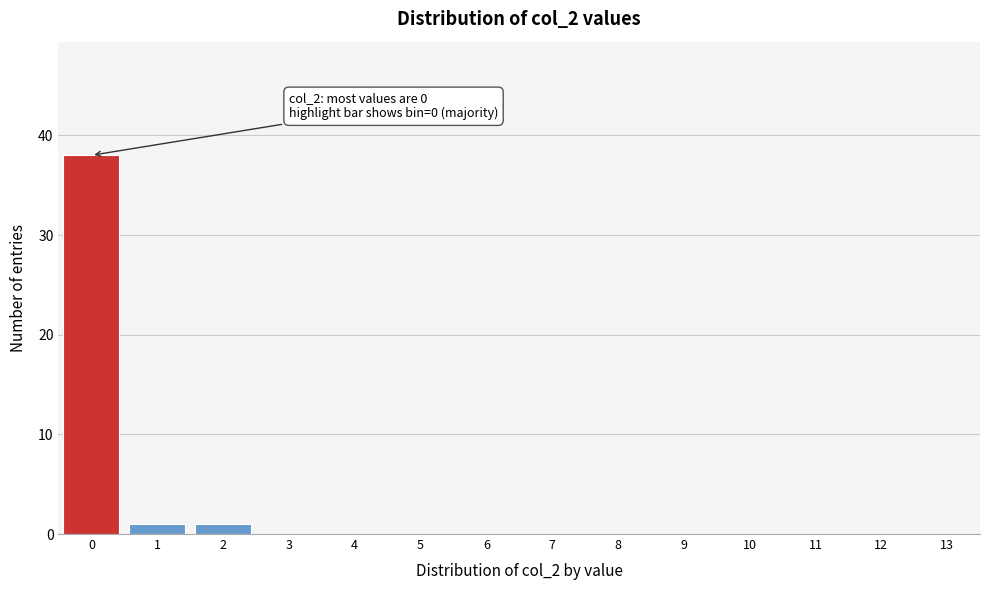

Reading left to right, transcribe all the data shown in this chart.

0=38	1=1	2=1	3=0	4=0	5=0	6=0	7=0	8=0	9=0	10=0	11=0	12=0	13=0